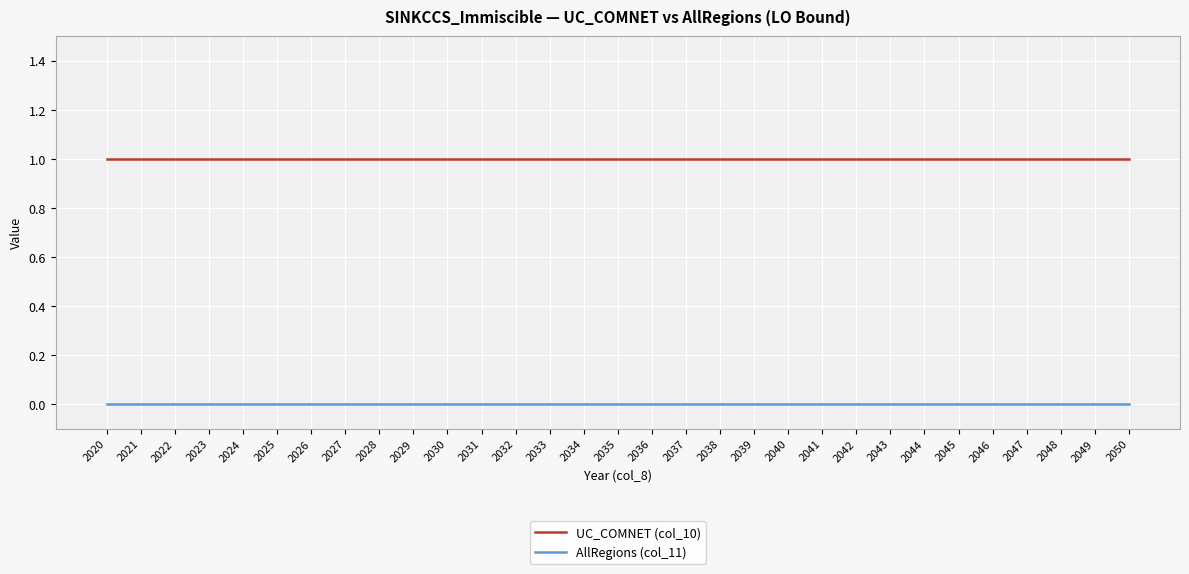

True or false: AllRegions (col_11) and UC_COMNET (col_10) cross at least once.

False